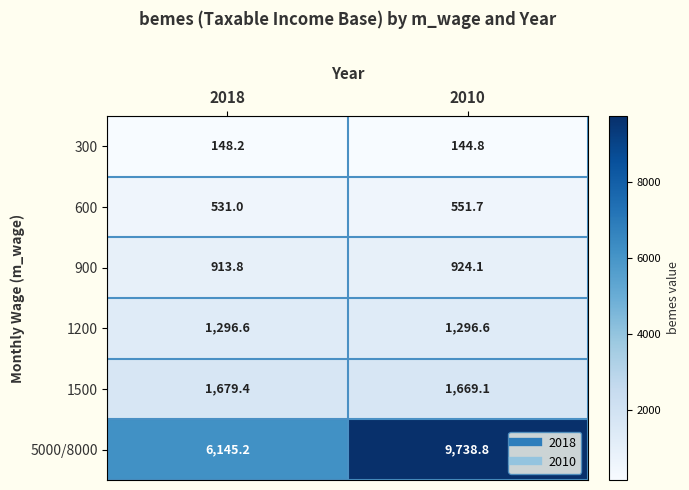

Which series has the largest total across all categories?

5000/8000